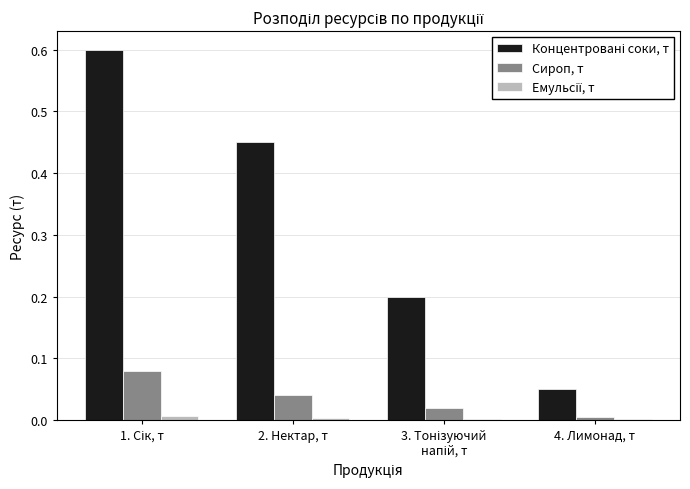

Is it true that Сироп, т equals 0.1 at 2. Нектар, т?

False